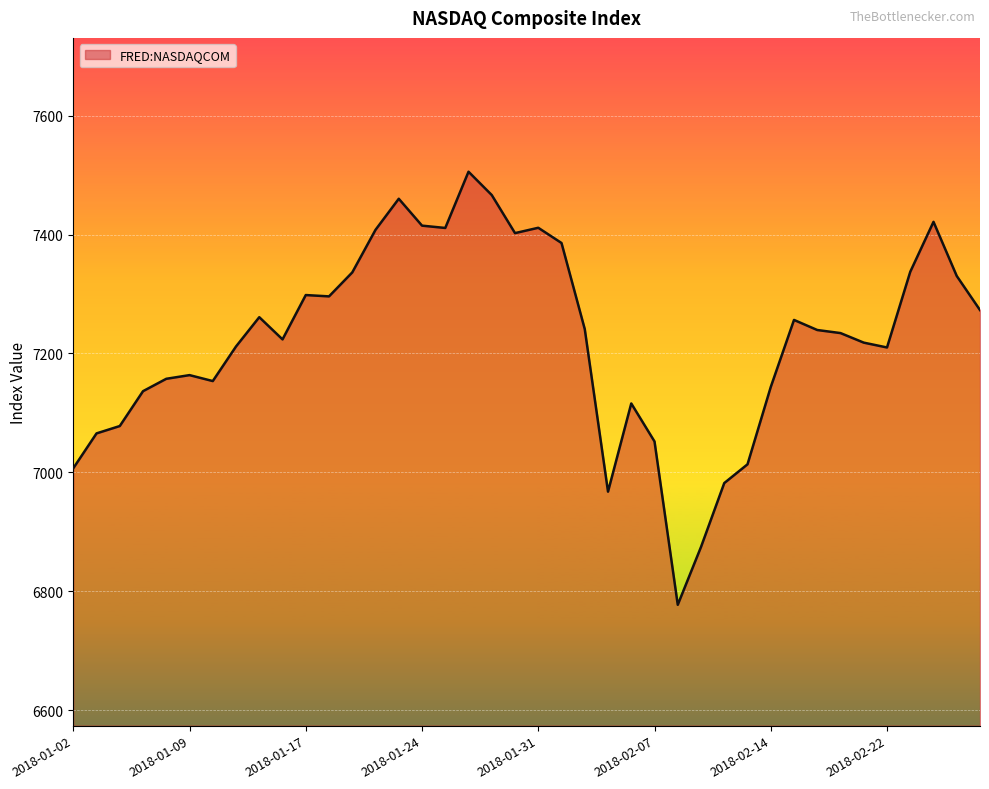

How many series are shown in this chart?

1